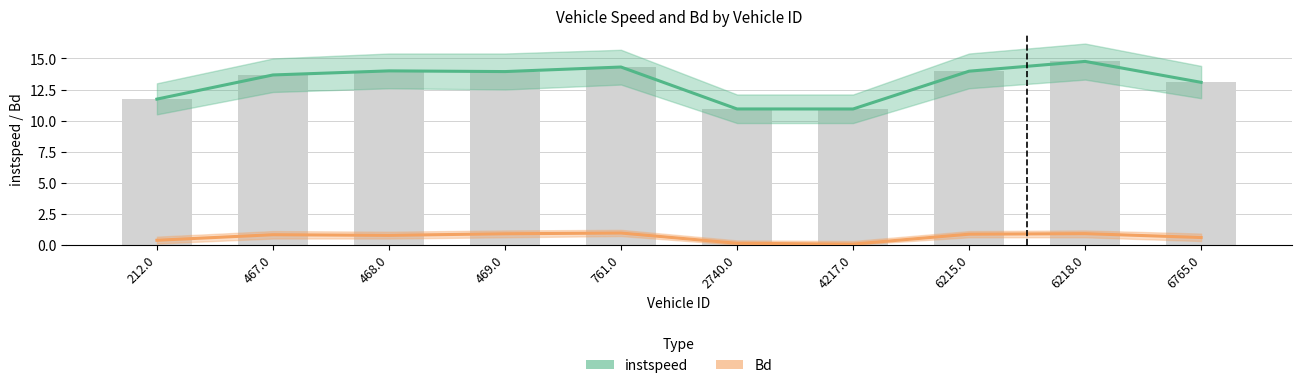

Rank the series by their average value, from highest to lowest.

instspeed, Bd